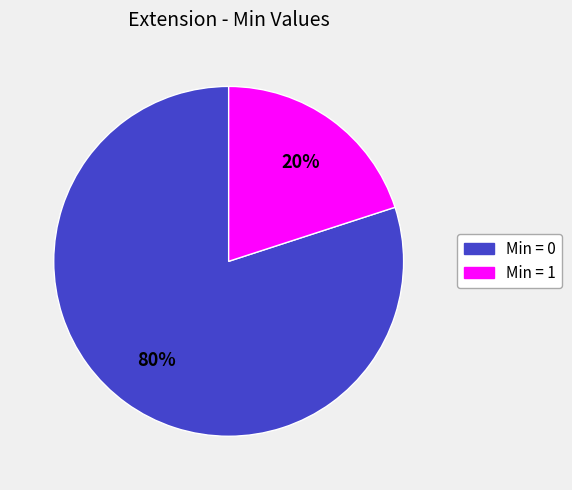

To the nearest percent, what is the difference between the largest and smallest slice percentages?

60%